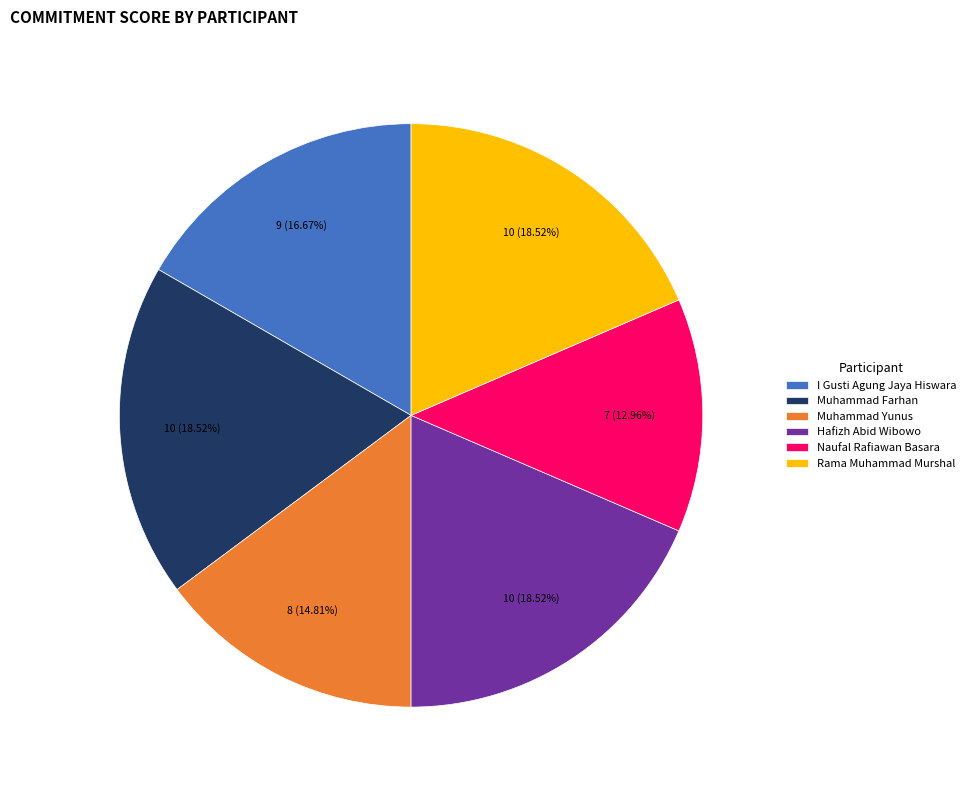

What is the ratio of the value at Naufal Rafiawan Basara to the value at Muhammad Farhan?

0.7